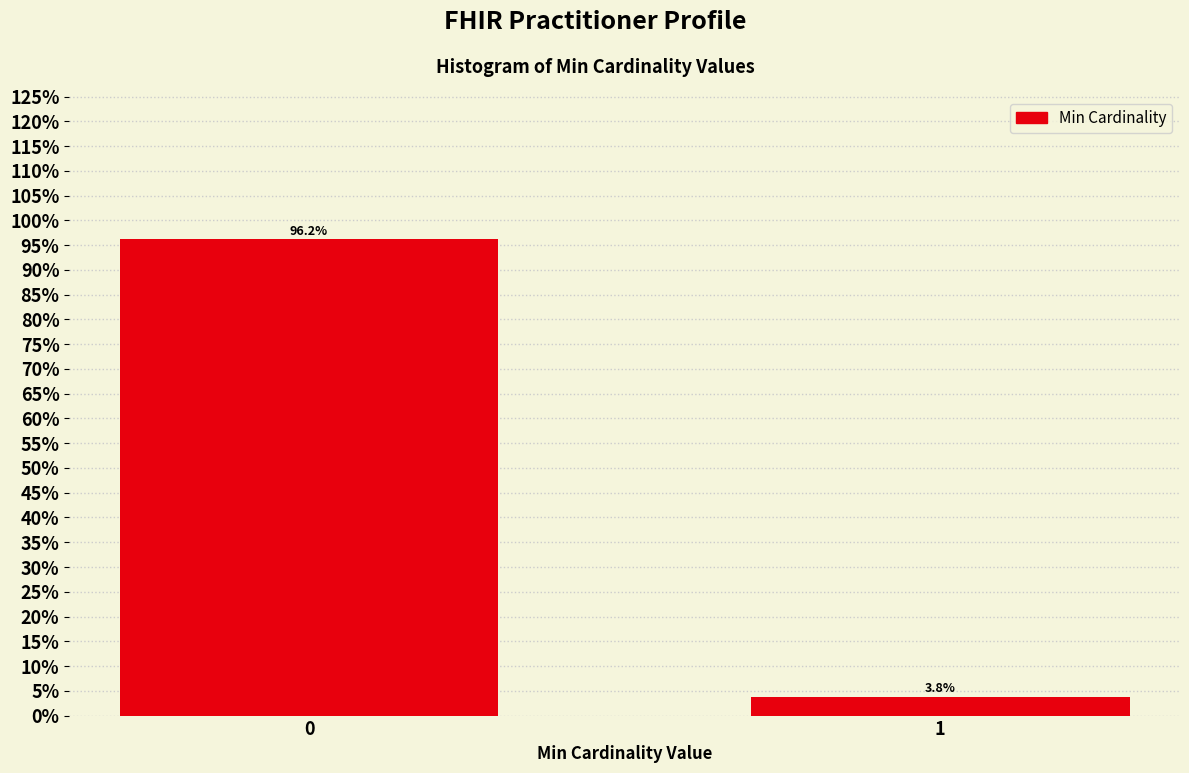

Reading left to right, list all the values displayed in this chart.

96.2	3.8